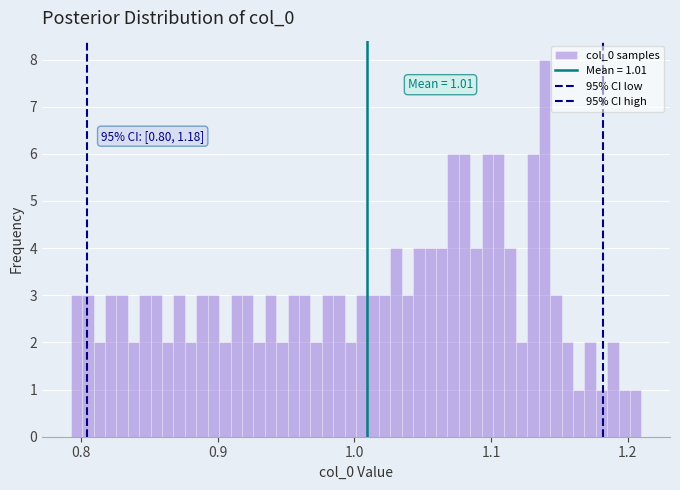

Read against the x-axis, roughly where is the centre of the tallest bar?

1.14